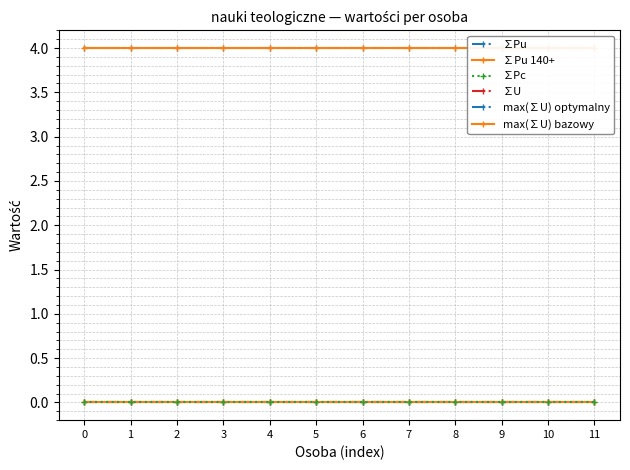

What is the total value across all series at 9?

8